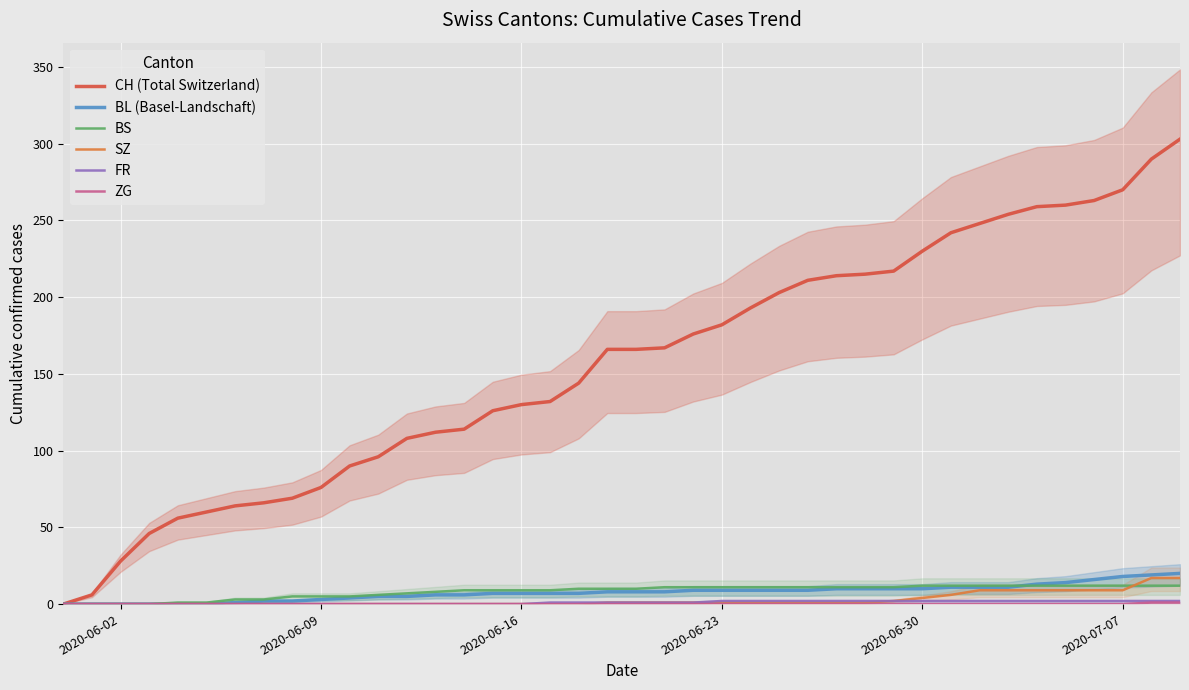

Which category has the lowest value in the ZG series?

2020-06-02